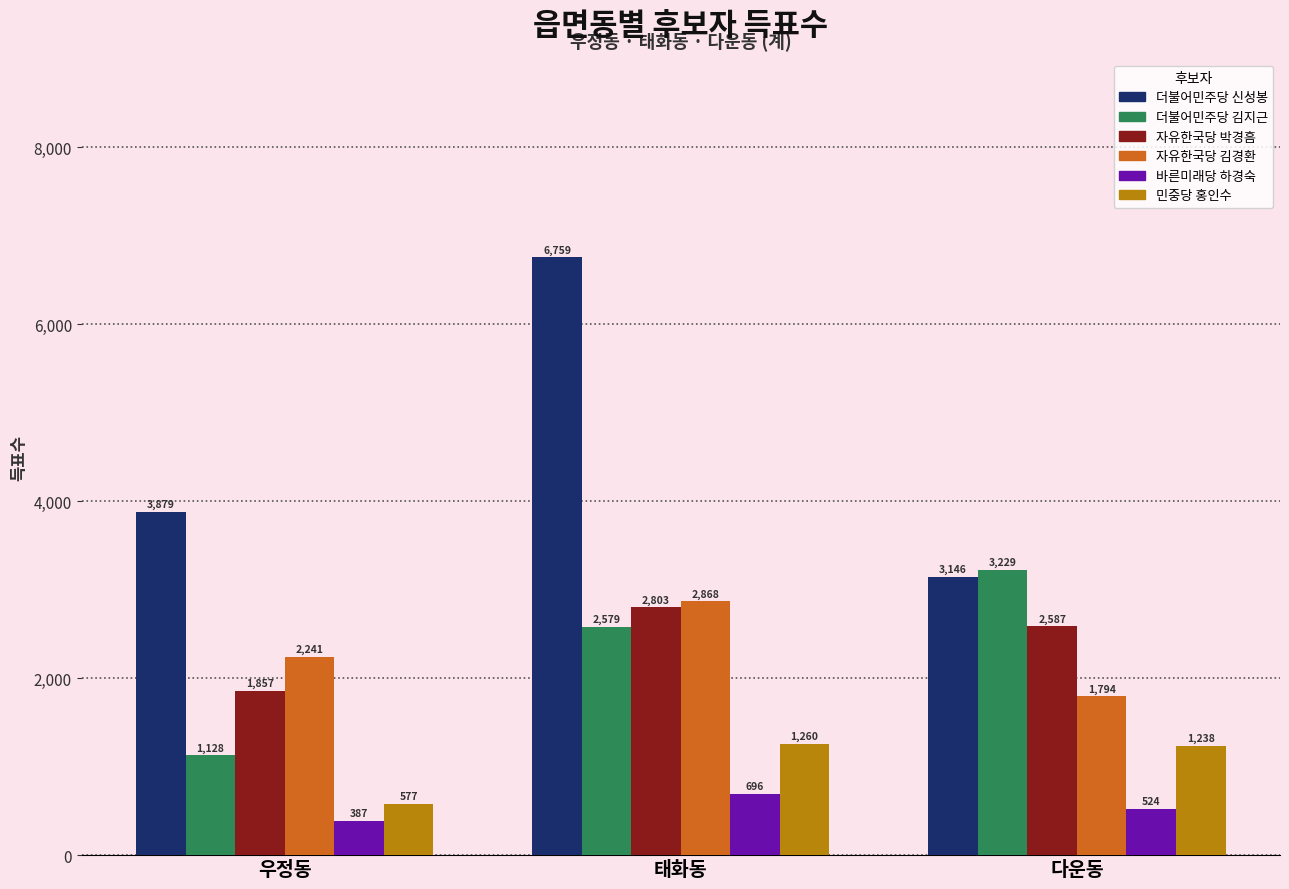

Is the value of 더불어민주당 김지근 at 태화동 greater than the value of 자유한국당 박경흠 at 태화동?

No